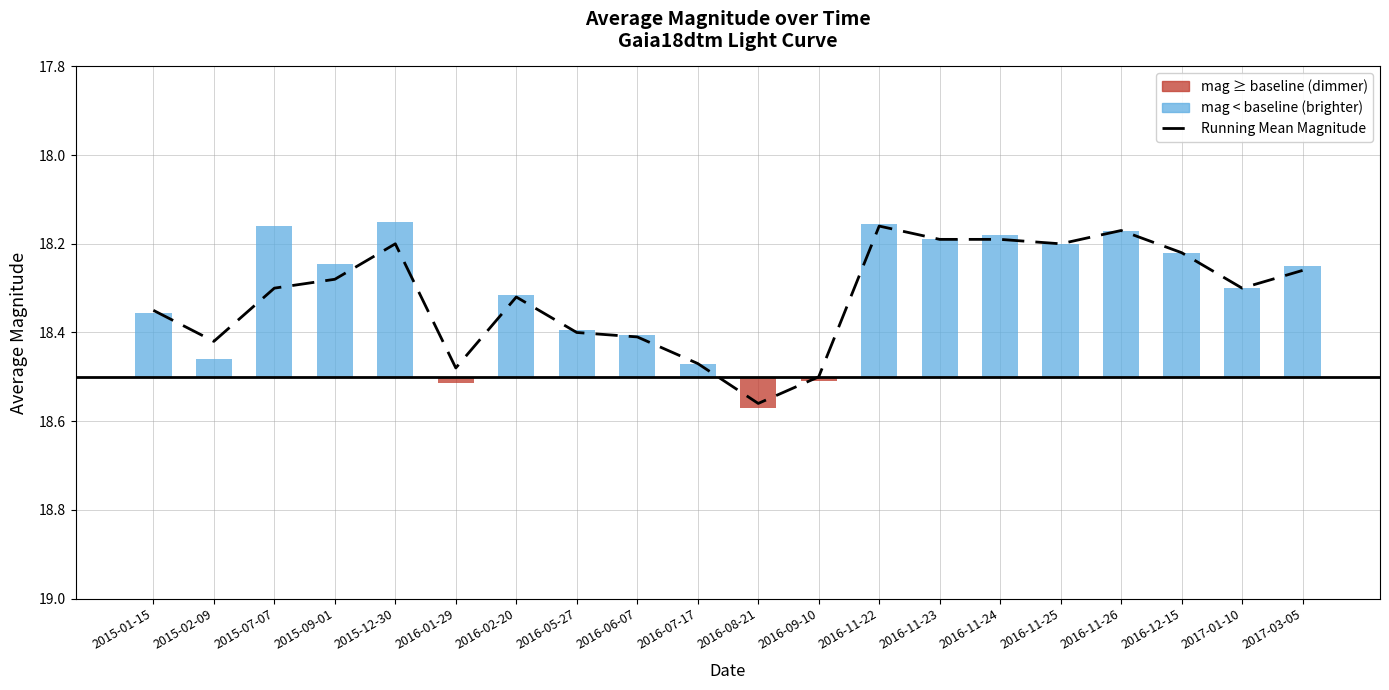

What is the label of the 2nd bar from the right?

2017-01-10